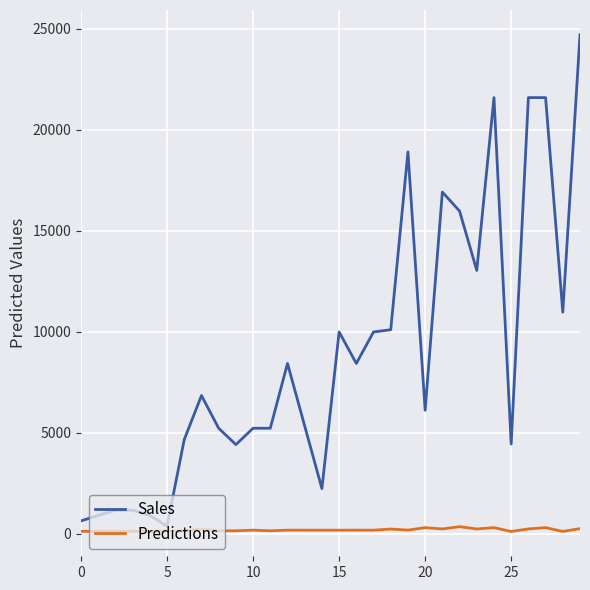

What is the maximum value shown in the chart?

24710